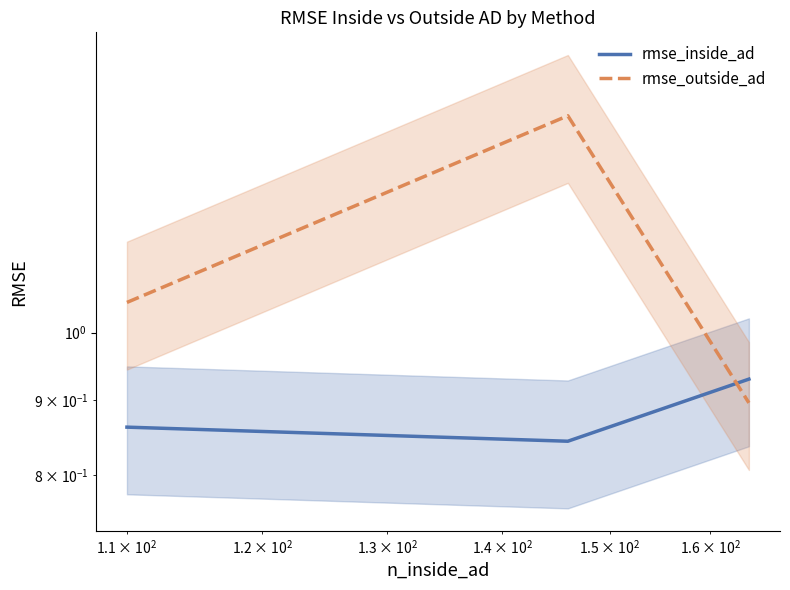

True or false: rmse_inside_ad has a value of 1.1 at $\mathdefault{10^{2}}$.

False